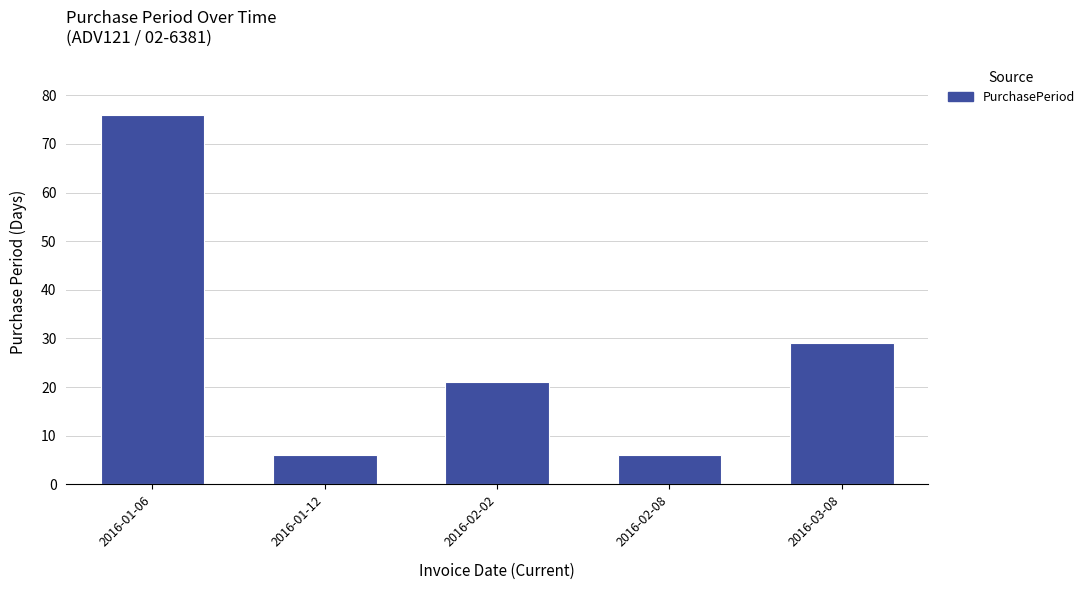

How many values are below 21?

2